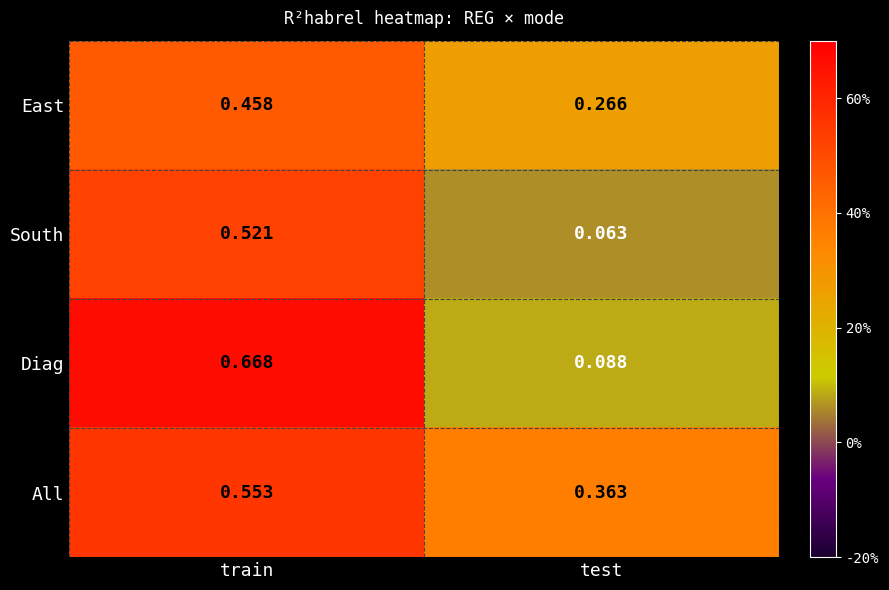

Is the value of Diag at test greater than the value of All at train?

No